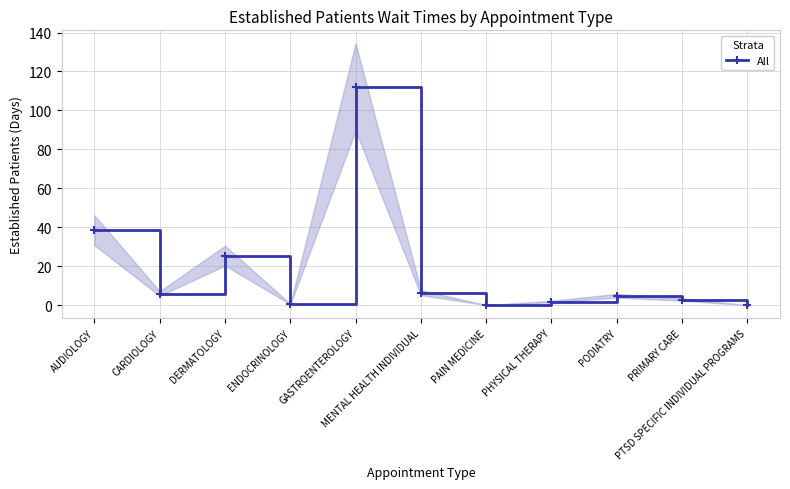

What is the difference between the maximum and minimum values?

112.0